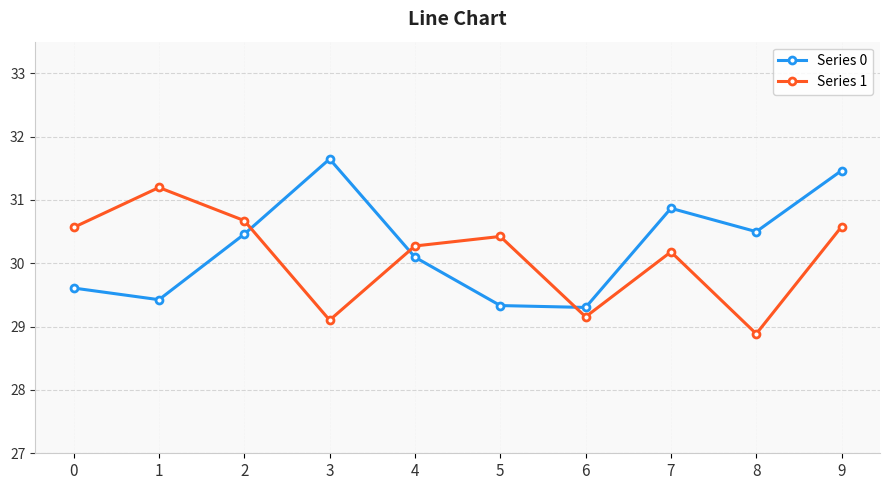

The Series 0 series shows 51.8 at 1. True or false?

False